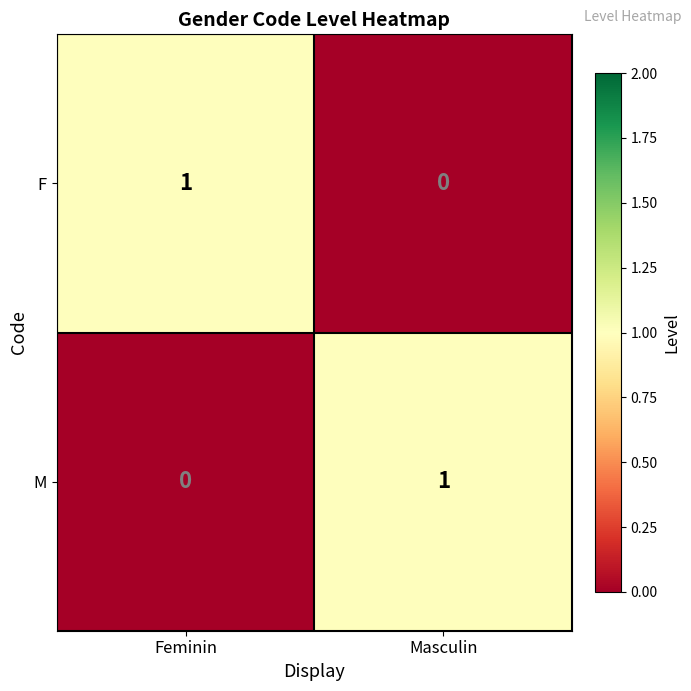

Reading right to left, transcribe all the data shown in this chart.

F: Masculin=0	Feminin=1
M: Masculin=1	Feminin=0